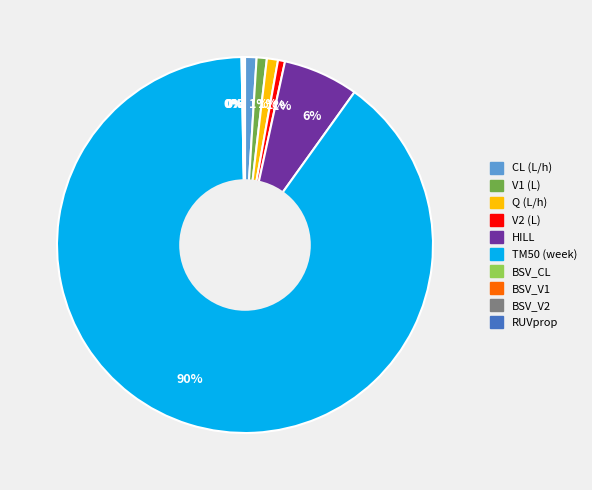

To the nearest percent, what is the average slice percentage?

10%